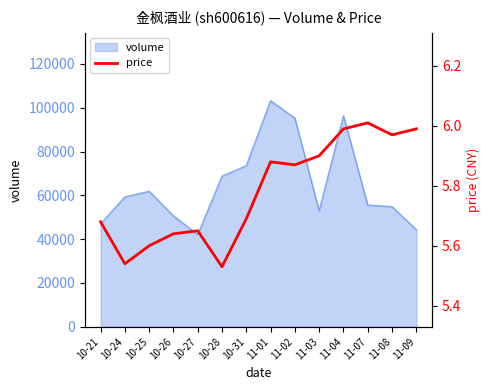

How many lines are shown in the chart?

1